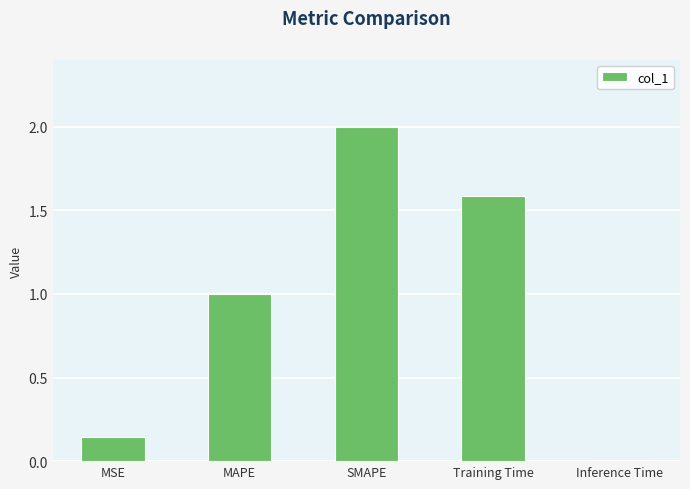

Rank the categories by value from highest to lowest.

SMAPE, Training Time, MAPE, MSE, Inference Time